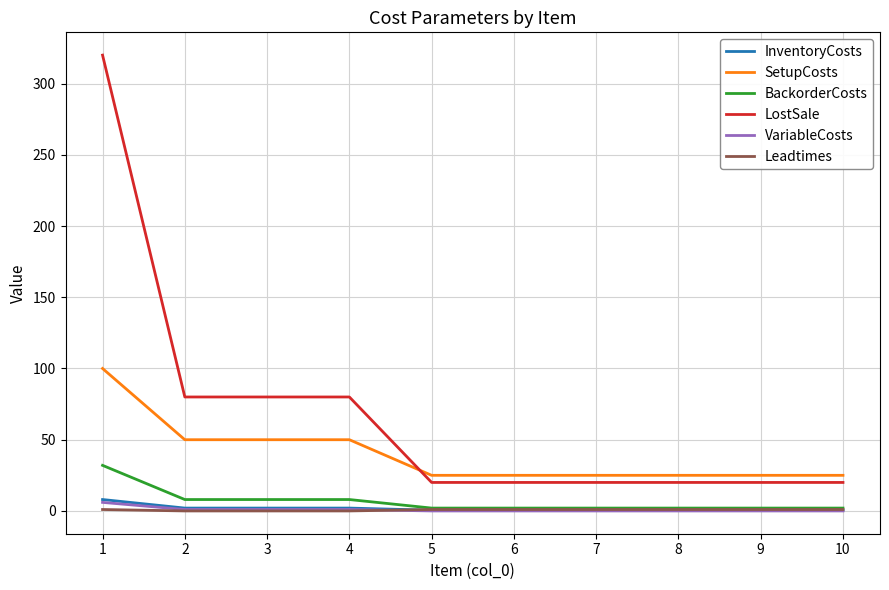

Which series changed the most between 4 and 9?

LostSale